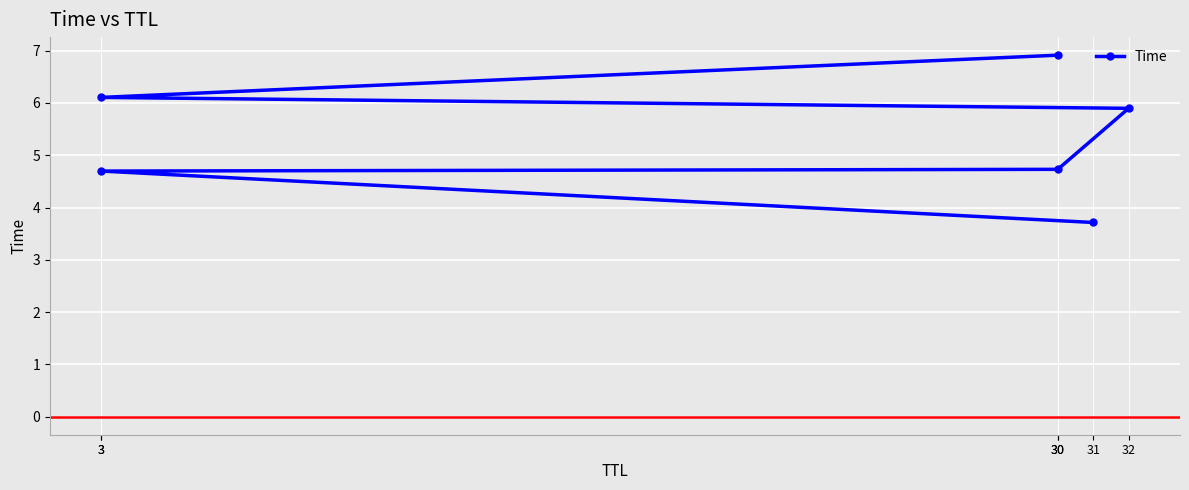

How many distinct data groups are displayed?

1